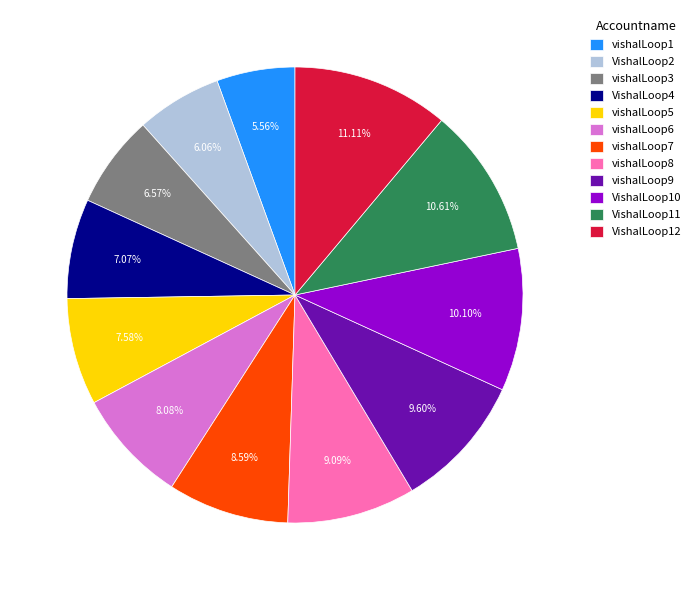

Which category has the biggest portion of the pie?

VishalLoop12